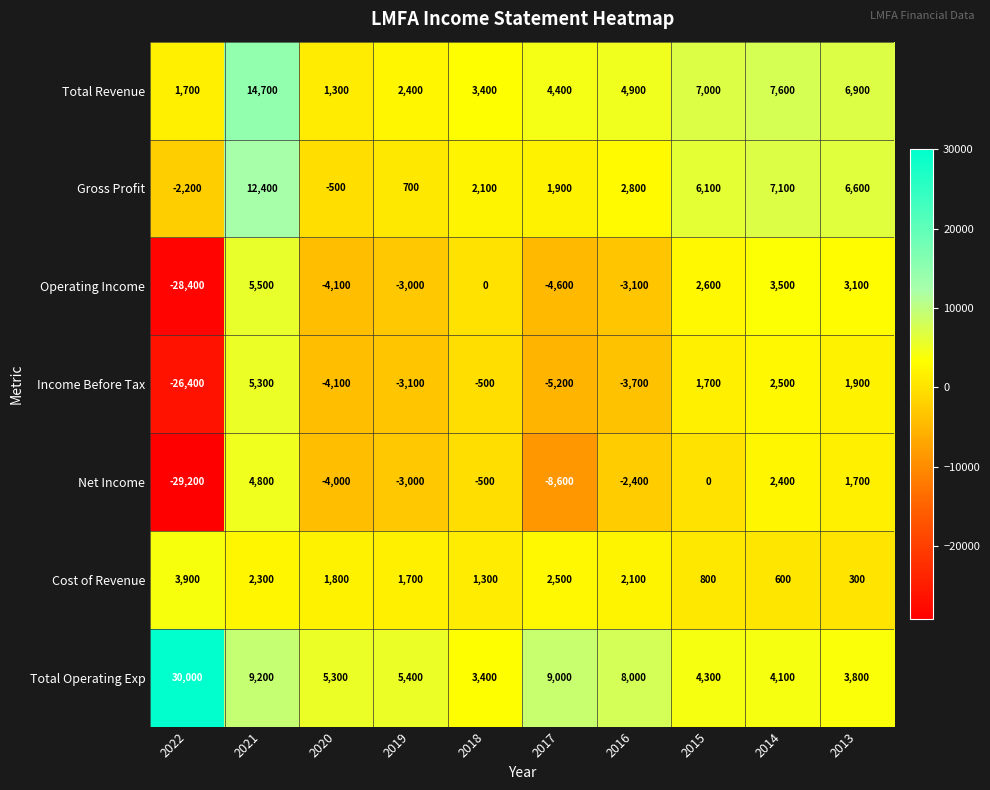

At which label does Net Income reach its peak?

2021